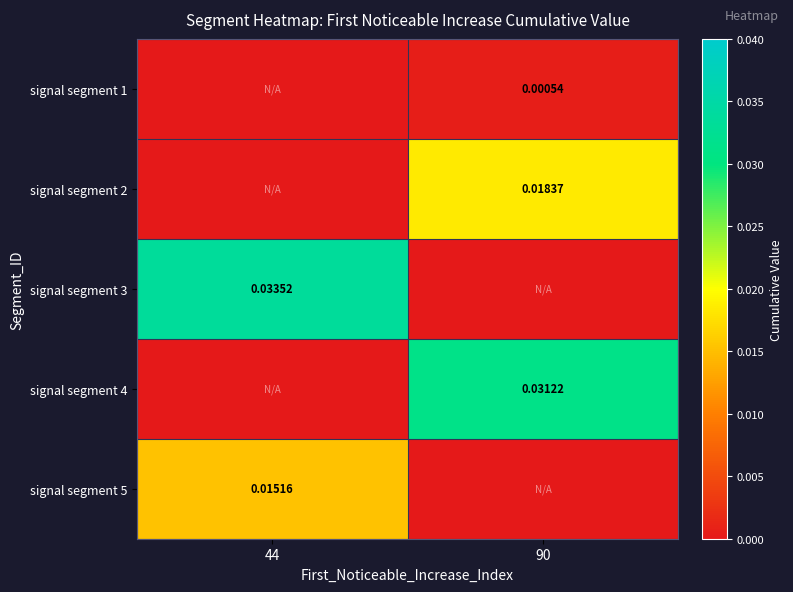

At which category is the sum across all series the highest?

90